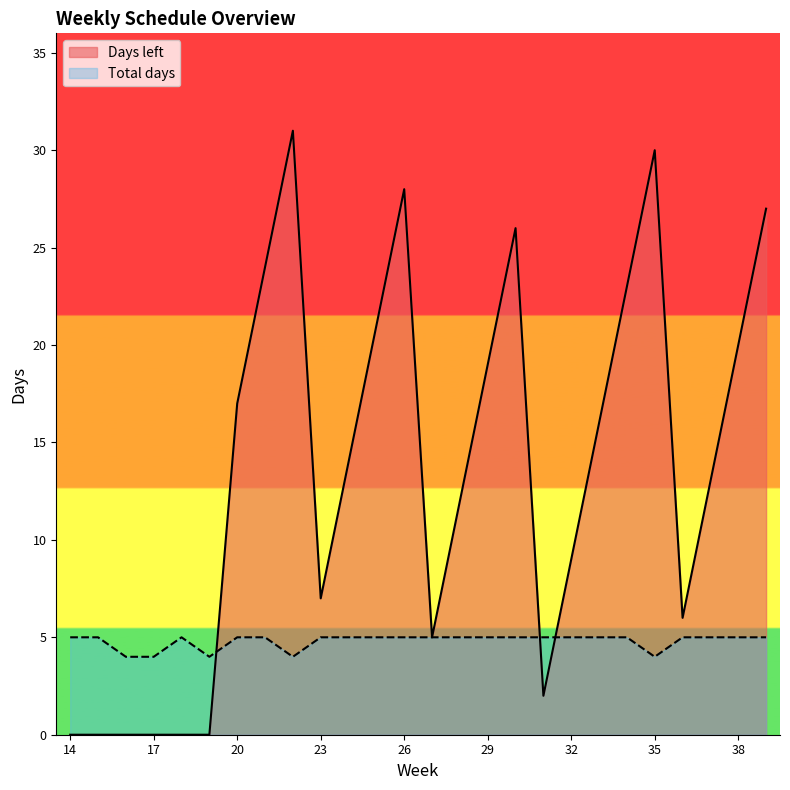

What is the sum of all Days left values?

350